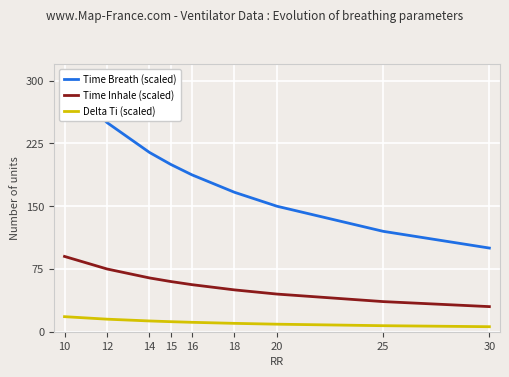

List the series in order of their peak value, lowest first.

Delta Ti (scaled), Time Inhale (scaled), Time Breath (scaled)